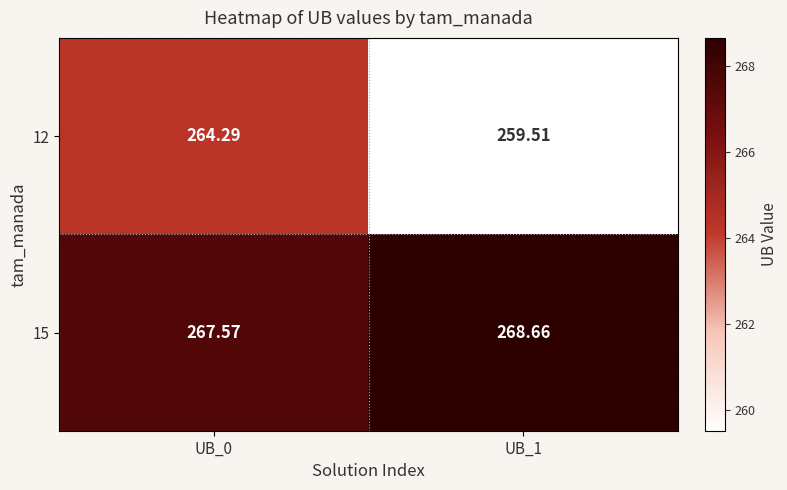

List the series in order of their peak value, lowest first.

12, 15